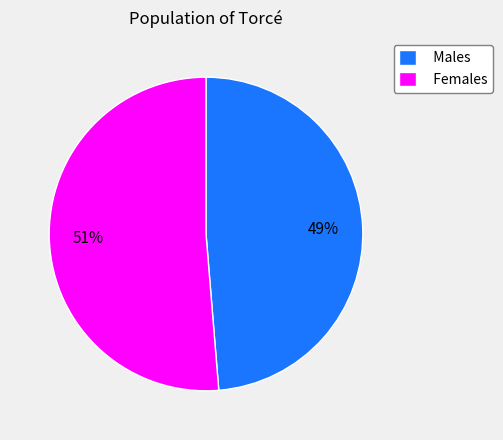

Is the sum of Females and Males greater than half?

Yes